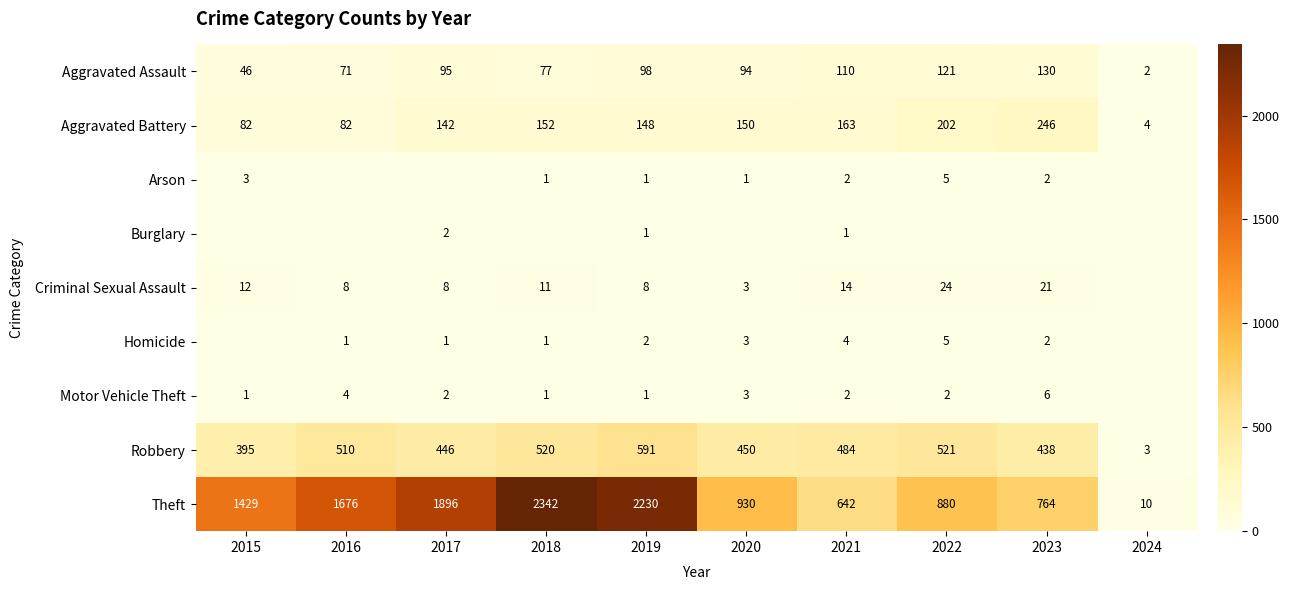

What is the total value across all series at 2019?

3080